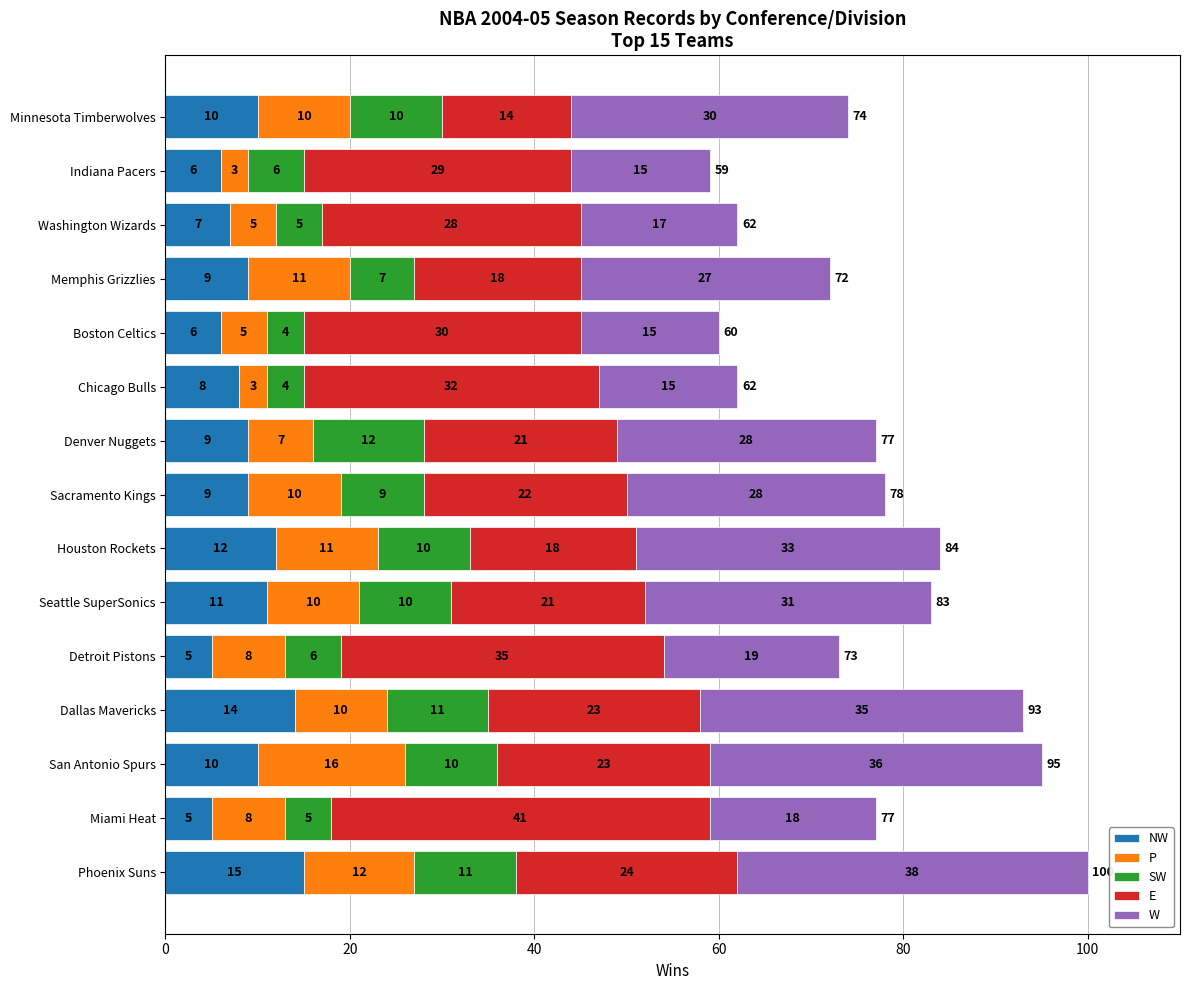

At which category is the sum across all series the highest?

Phoenix Suns